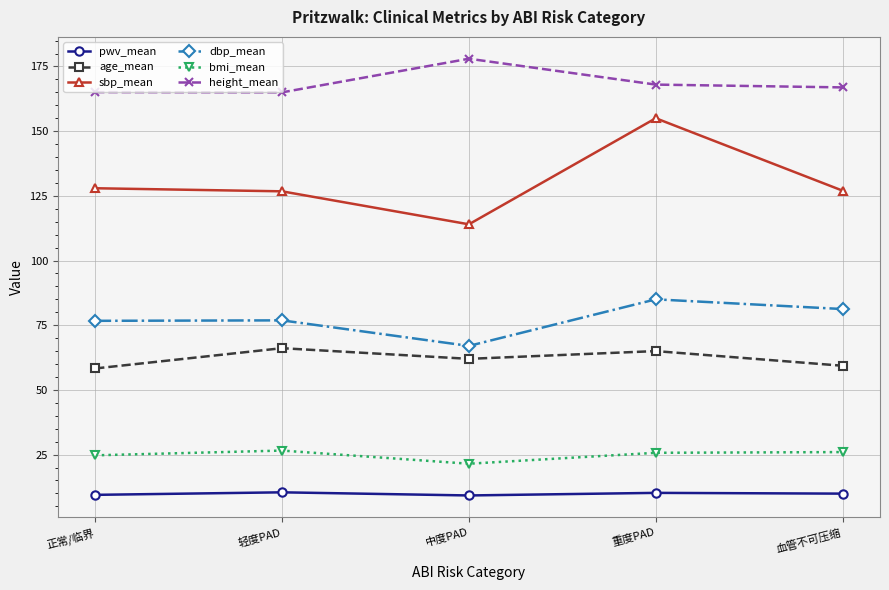

What is the average value of the sbp_mean series?

130.1